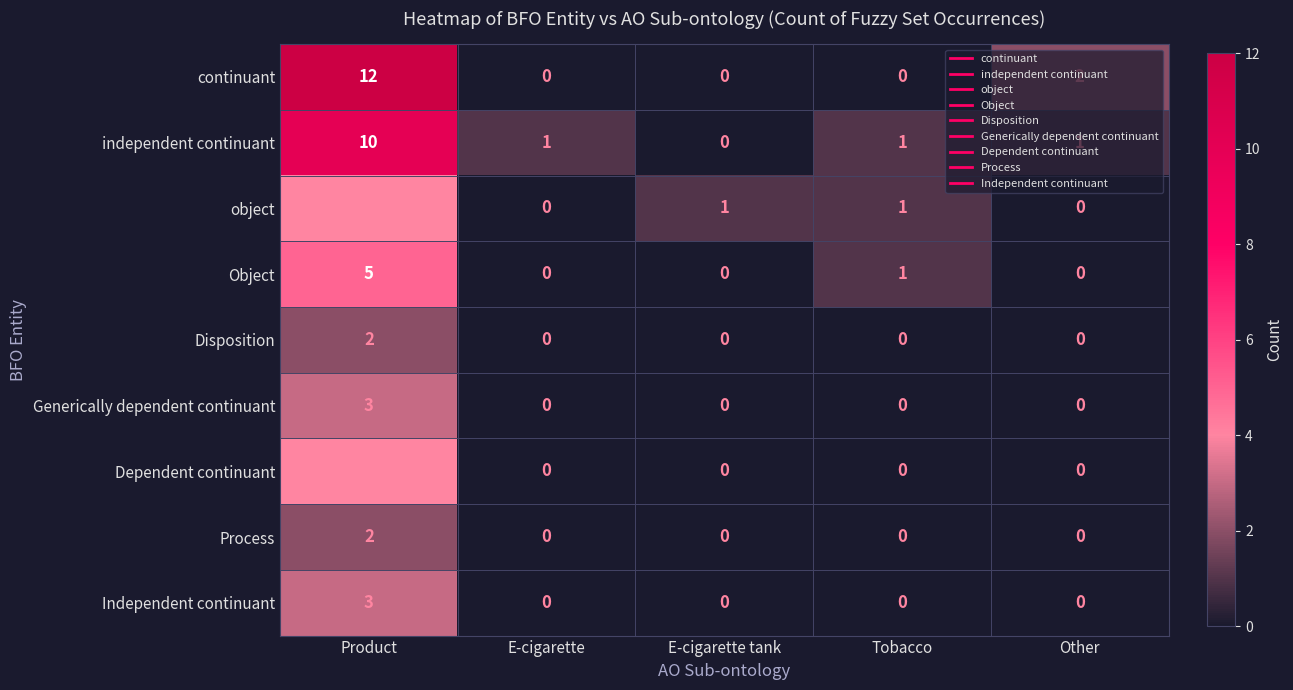

What is the sum of all Independent continuant values?

3